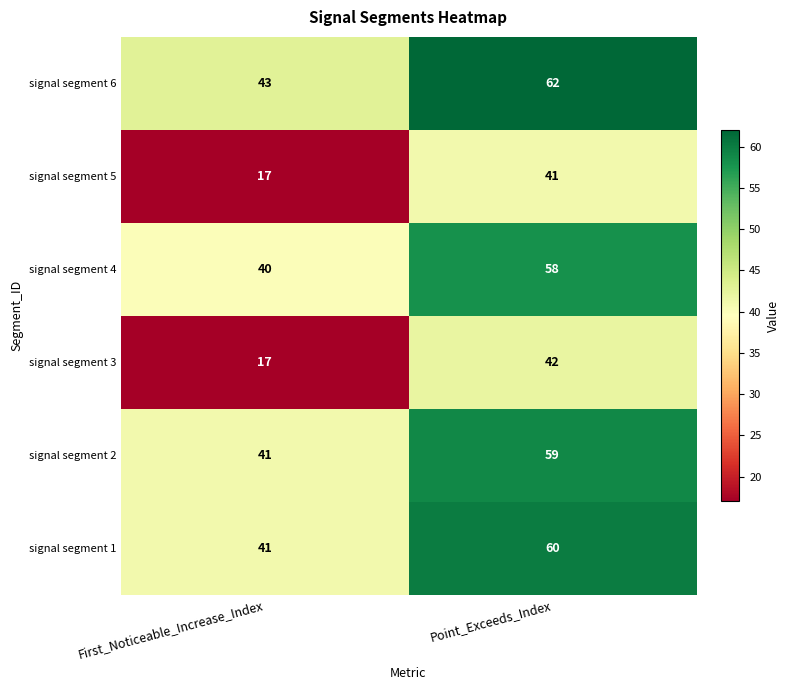

Reading left to right, extract all data points from this chart.

signal segment 6: 43	62
signal segment 5: 17	41
signal segment 4: 40	58
signal segment 3: 17	42
signal segment 2: 41	59
signal segment 1: 41	60